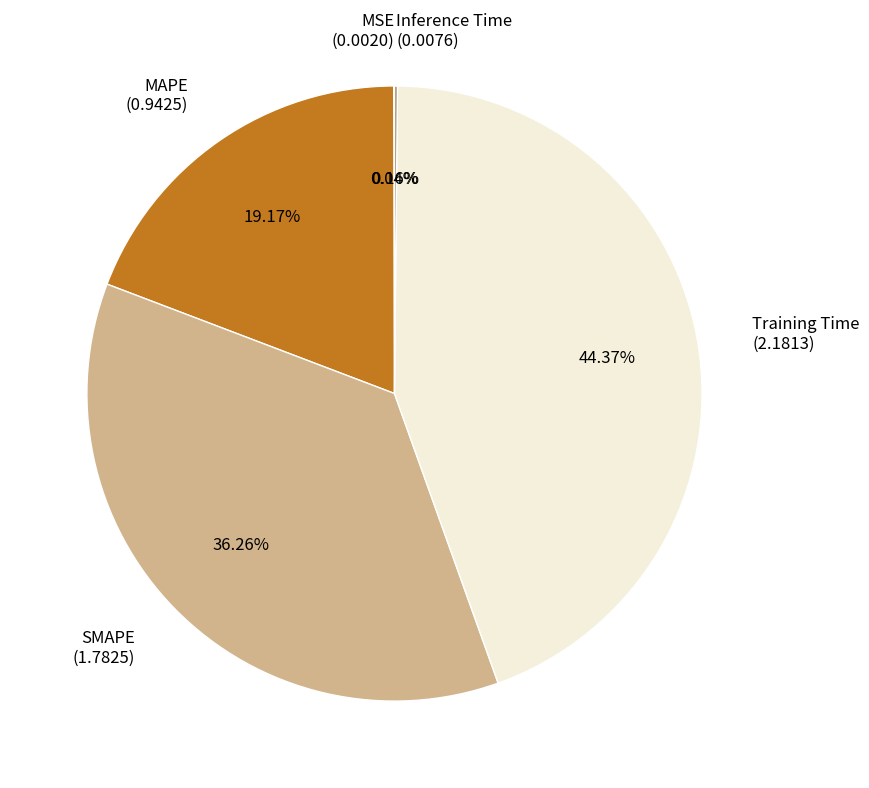

Between MAPE and Training Time, which is larger?

Training Time